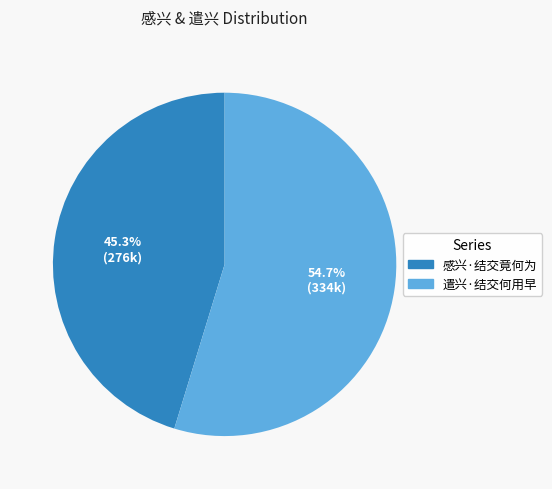

Which slice is the largest?

遣兴·结交何用早